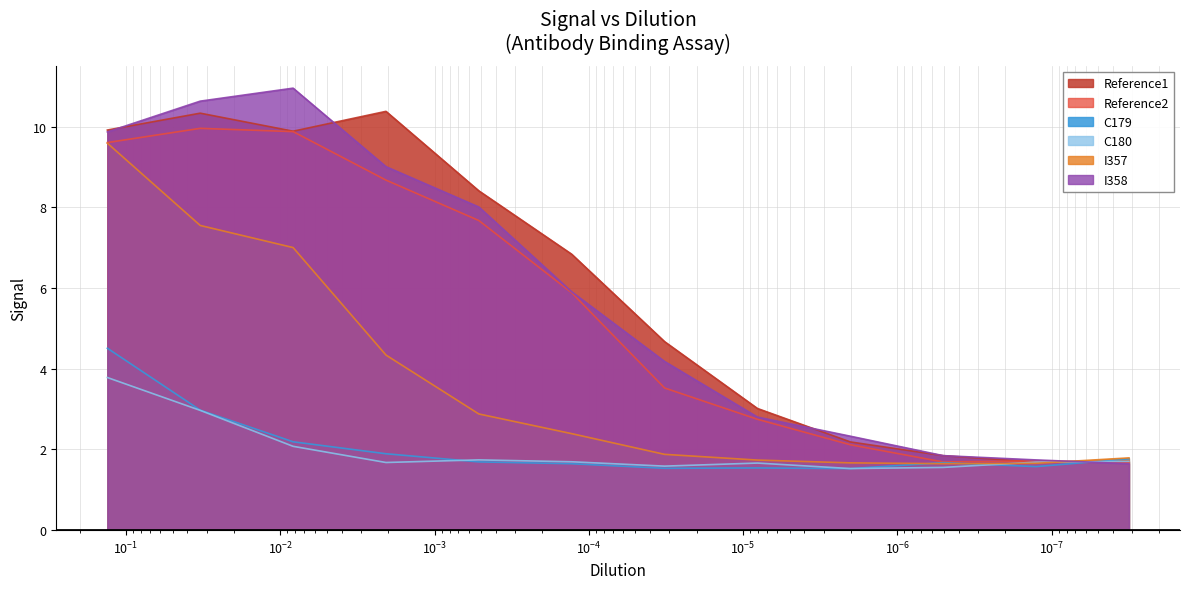

How many data points in I357 are above 2?

6